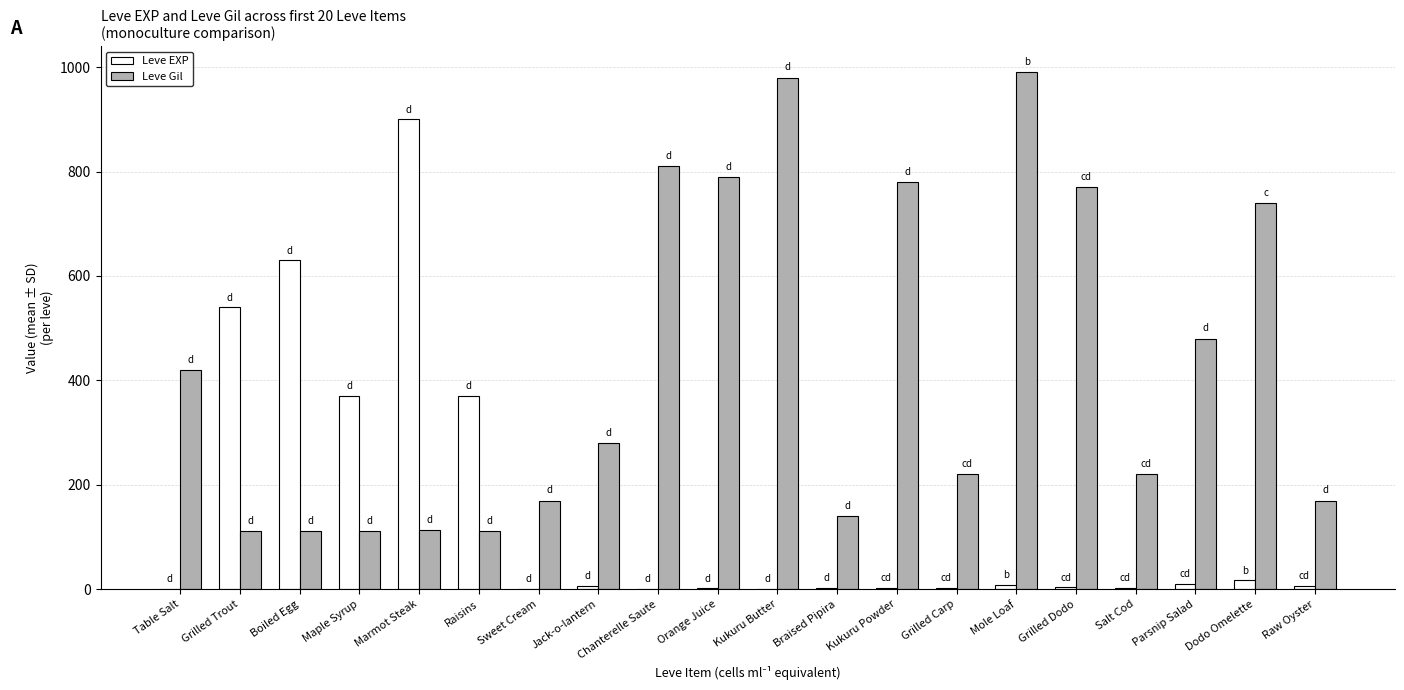

True or false: Leve Gil has a value of 168 at Maple Syrup.

False